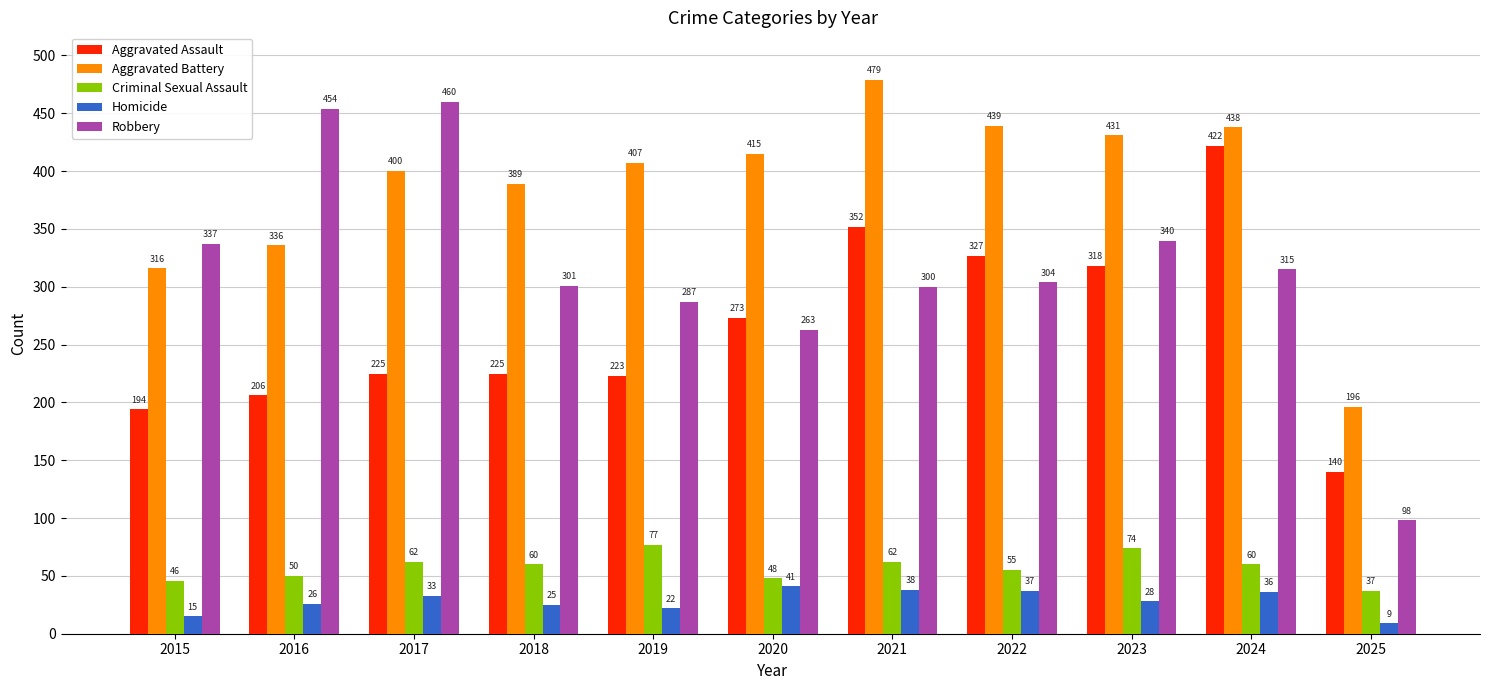

What is the average value of the Criminal Sexual Assault series?

57